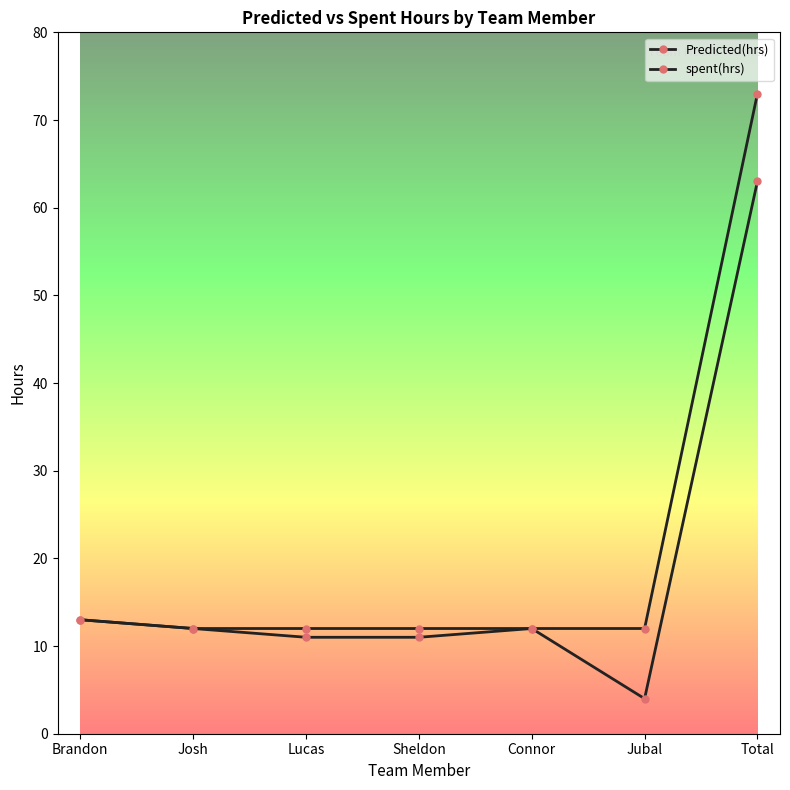

How many lines are shown in the chart?

2